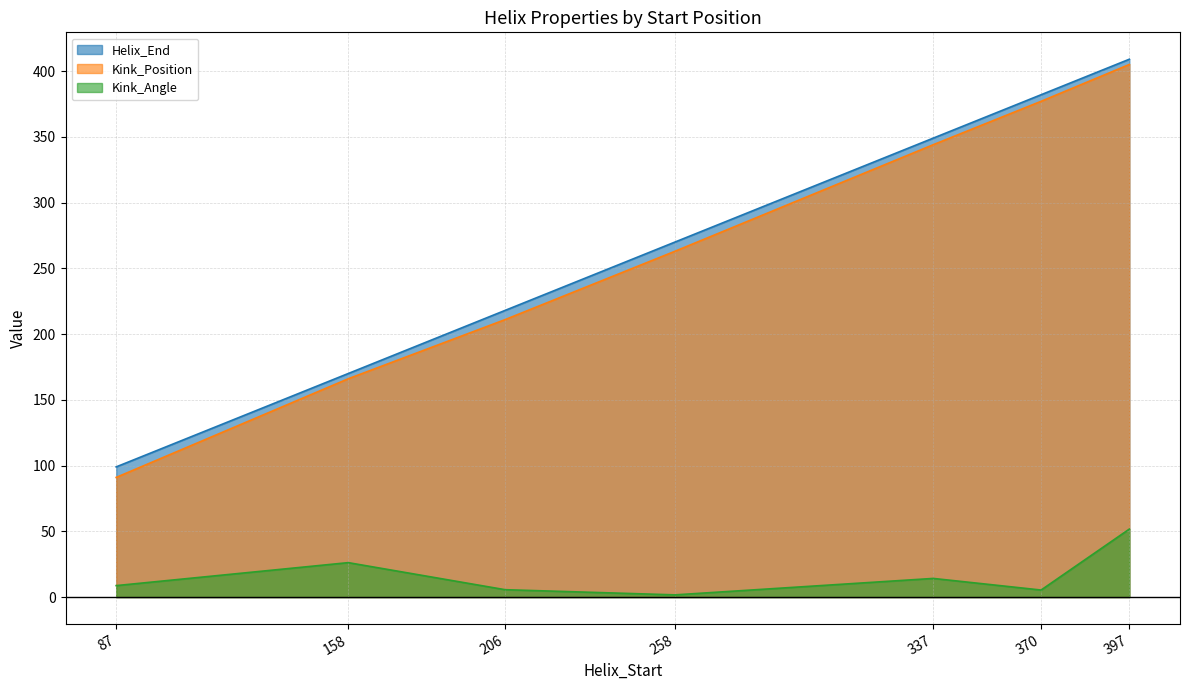

True or false: Helix_End and Kink_Angle cross at least once.

False